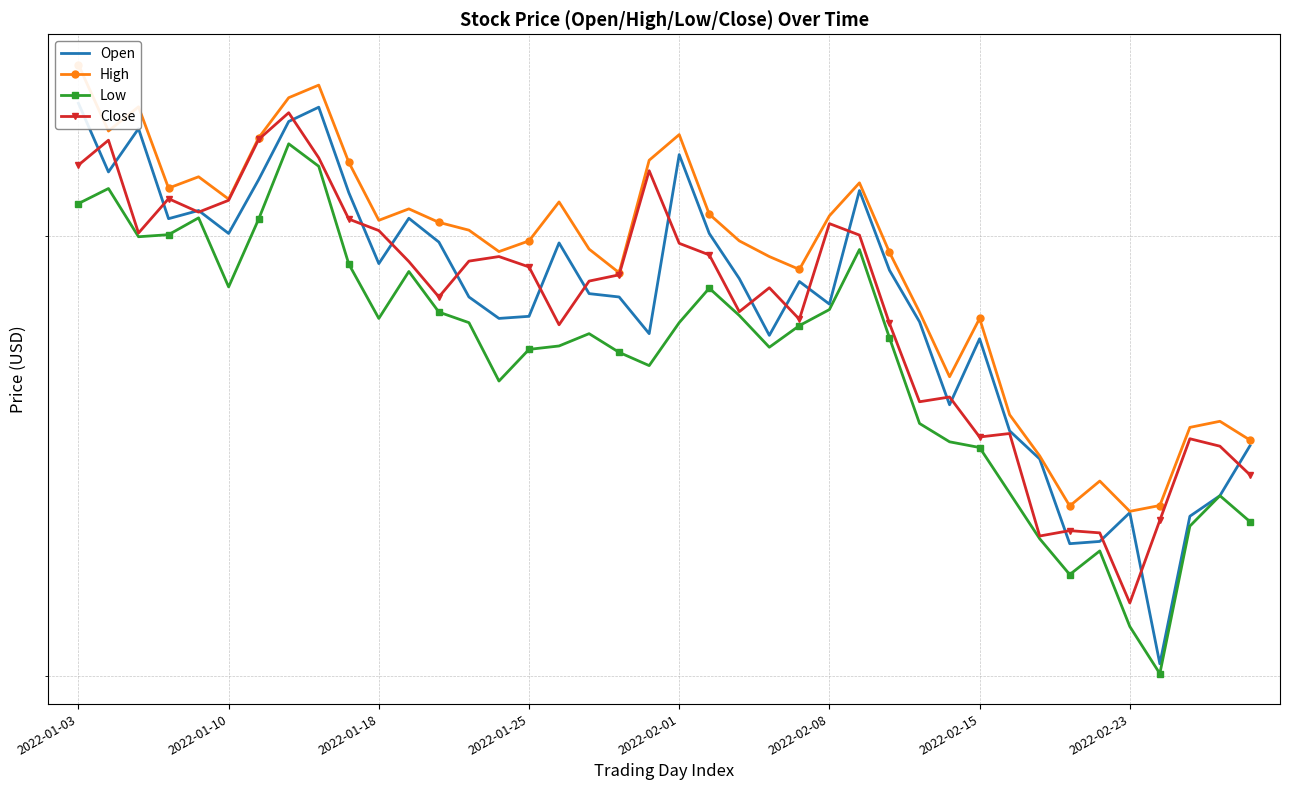

Is this an area chart (filled region under the line)?

No